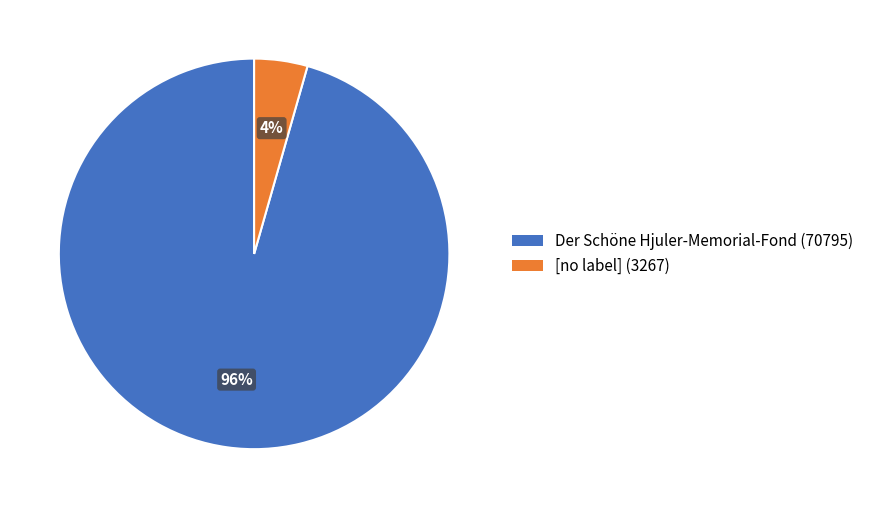

Between [no label] (3267) and Der Schöne Hjuler-Memorial-Fond (70795), which is larger?

Der Schöne Hjuler-Memorial-Fond (70795)